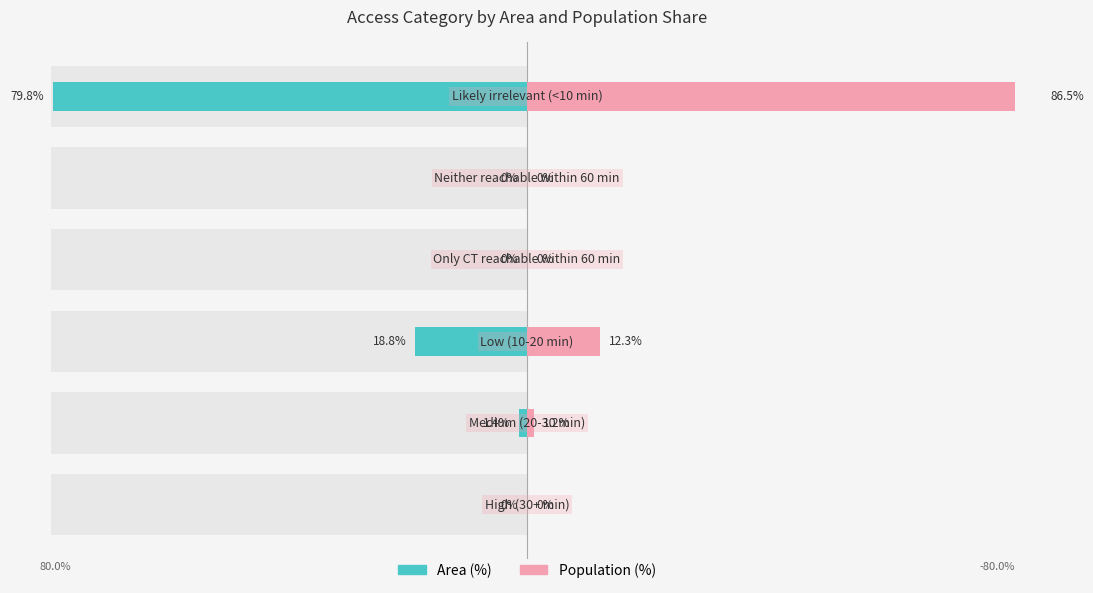

What is the maximum value shown in the chart?

86.5